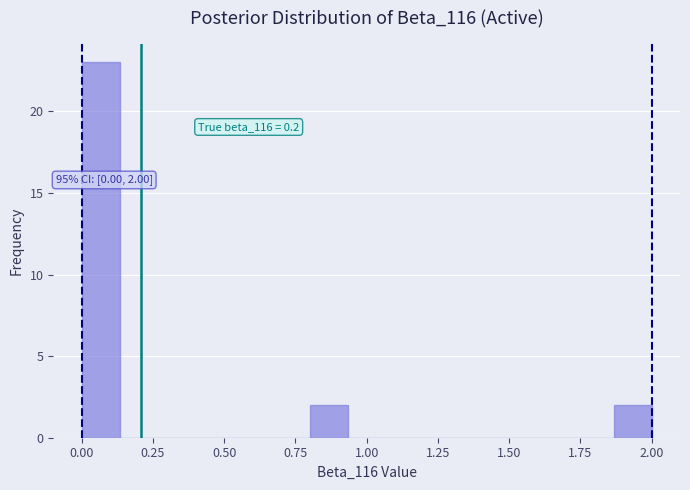

Read against the x-axis, roughly where is the centre of the tallest bar?

0.05